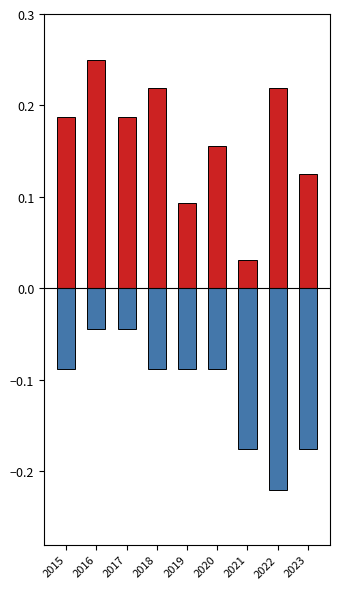

What are all the series names shown in the legend?

Robbery, Aggravated Battery